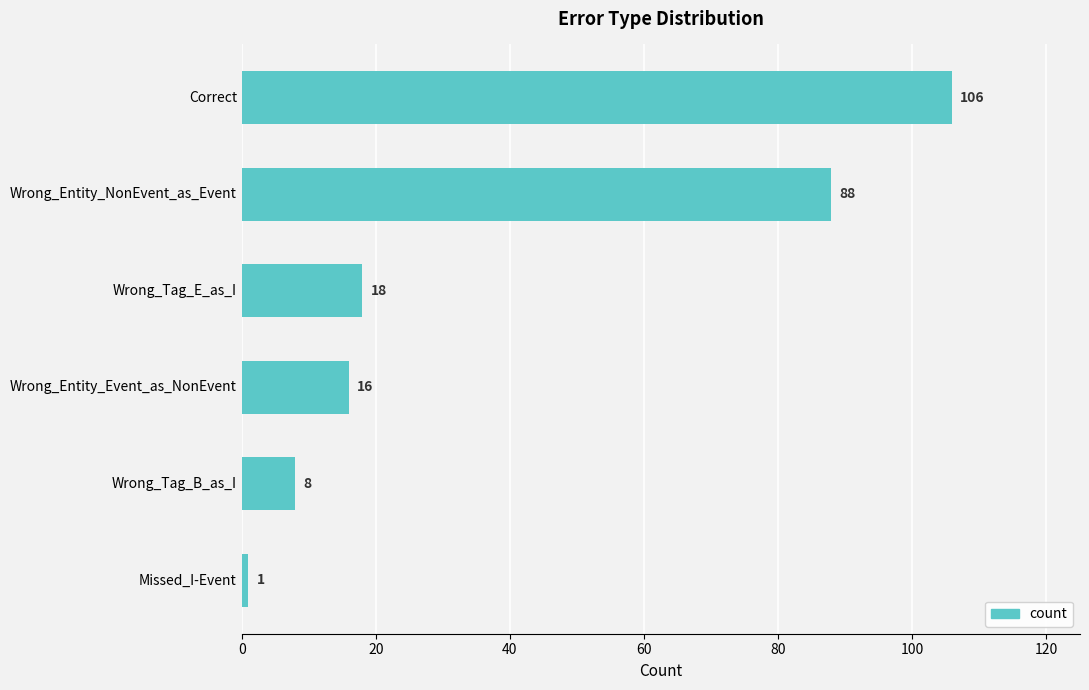

What position from the bottom is Wrong_Tag_E_as_I?

4